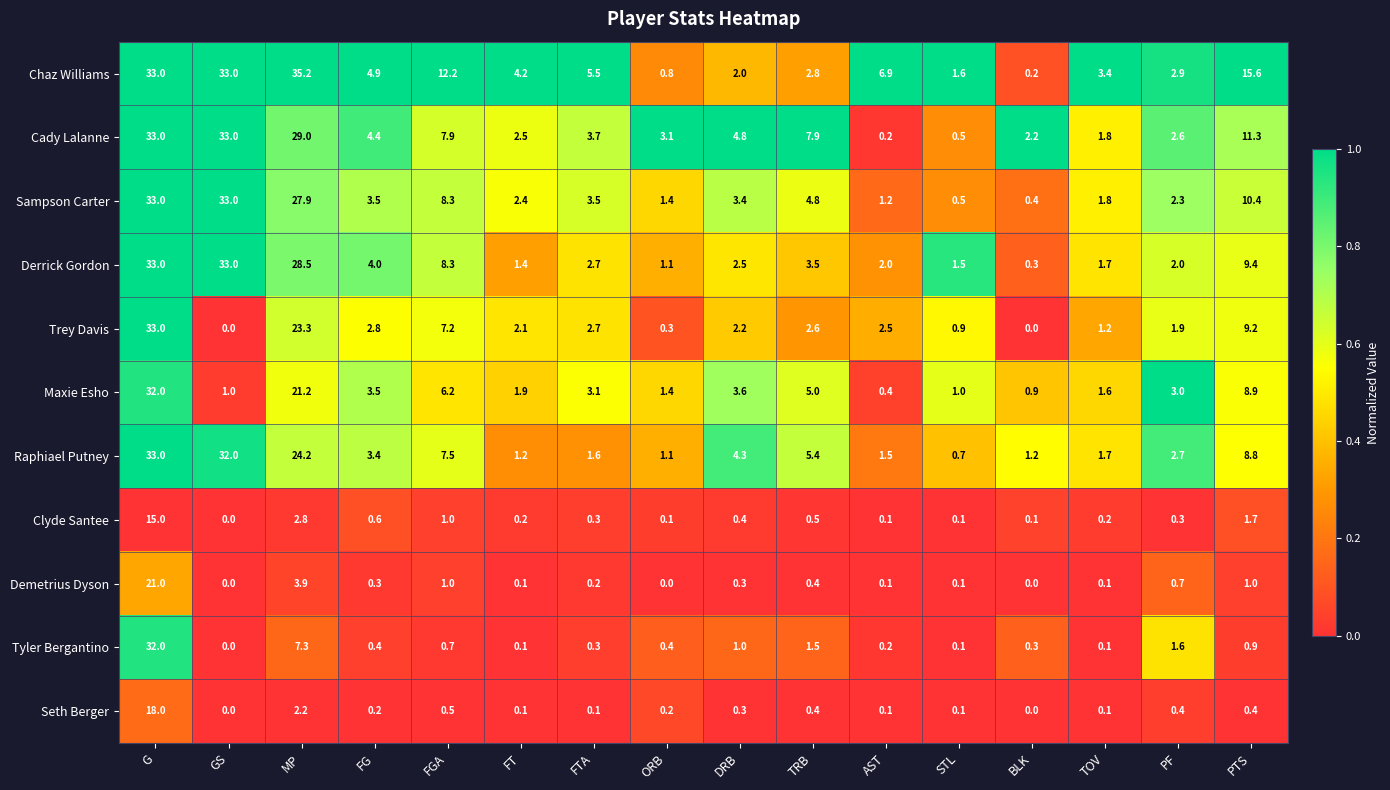

Which series has the widest spread of values?

Chaz Williams